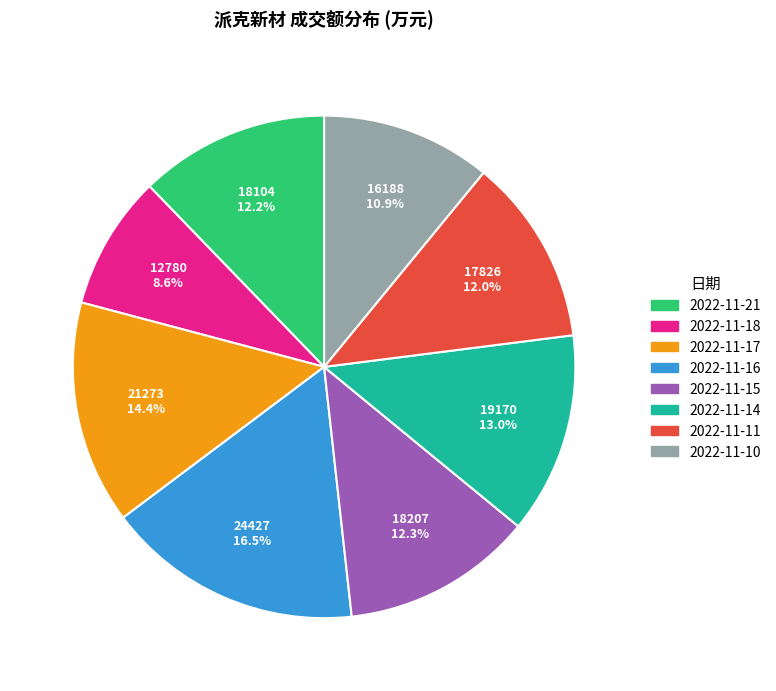

What percentage is the 2022-11-21 slice, to the nearest percent?

12%